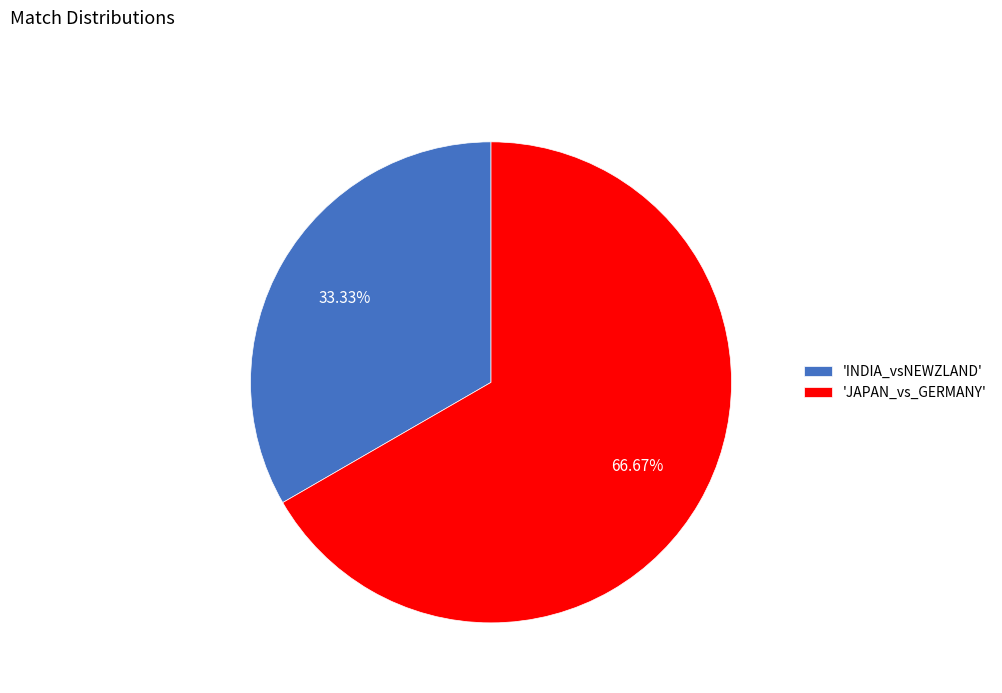

Between 'INDIA_vsNEWZLAND' and 'JAPAN_vs_GERMANY', which is larger?

'JAPAN_vs_GERMANY'